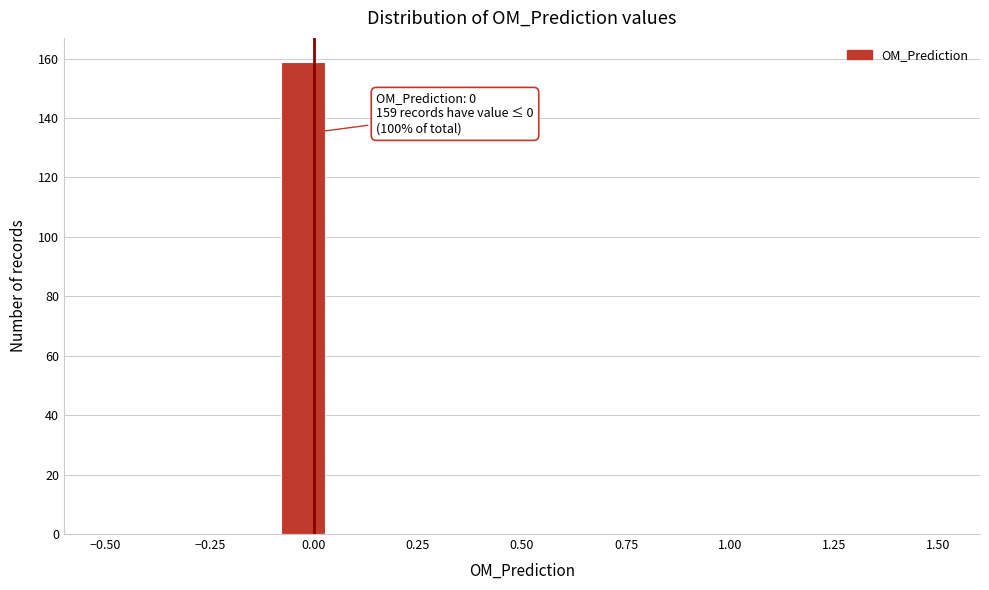

Around what value on the x-axis is the tallest bar? Give the approximate position of its centre, as read against the axis.

-0.05